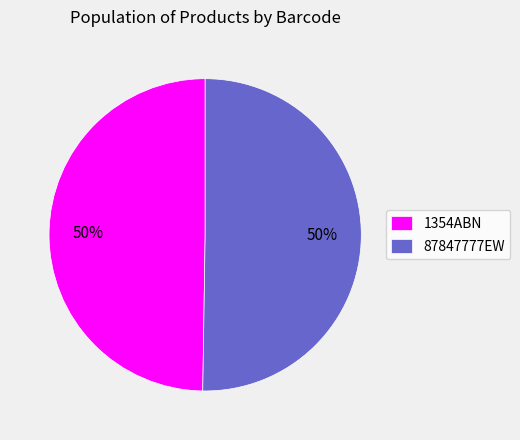

How many segments does this pie chart have?

2